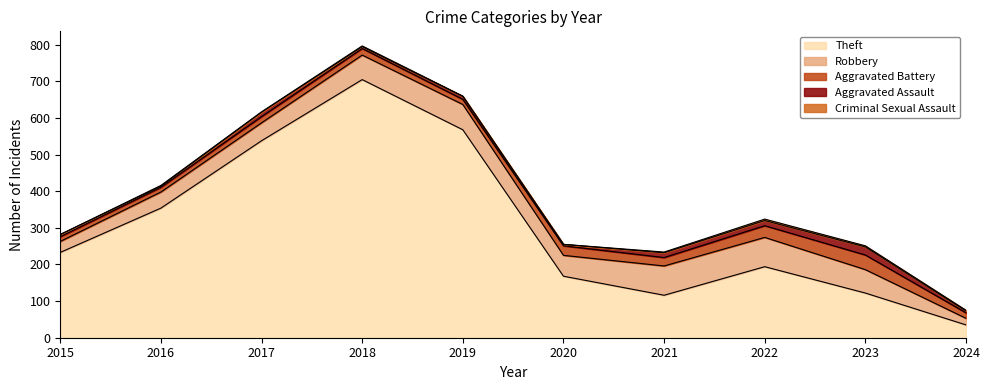

What is the greatest value displayed?

705